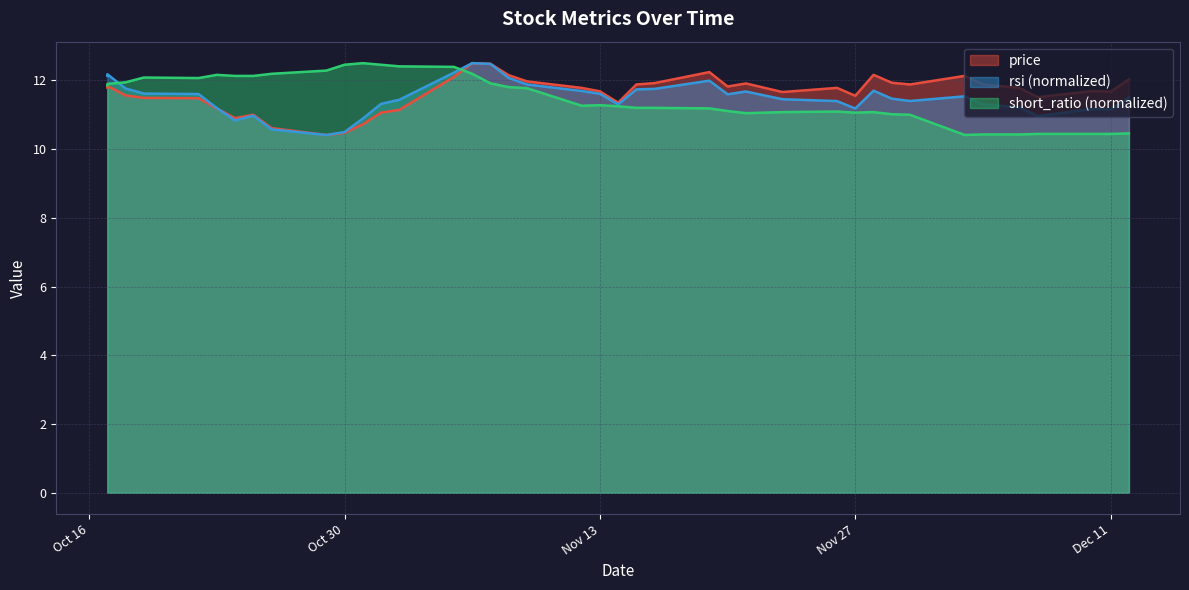

True or false: short_ratio has a value of 11.2 at 2018-11-14.

True